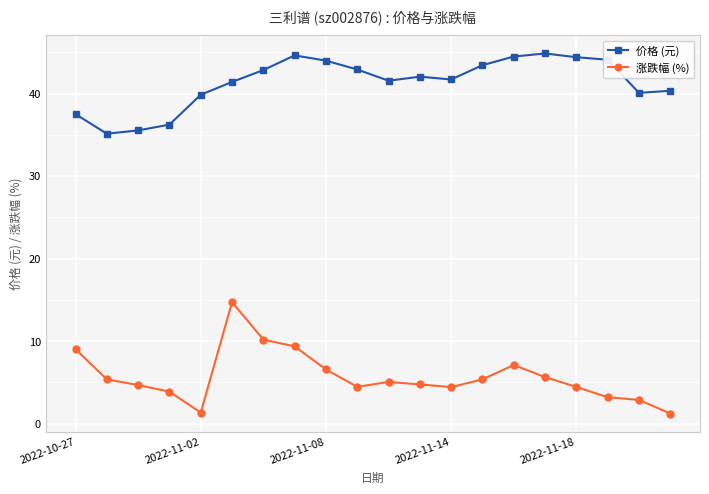

True or false: 涨跌幅 (%) has more than 1 points higher than both neighbors.

True